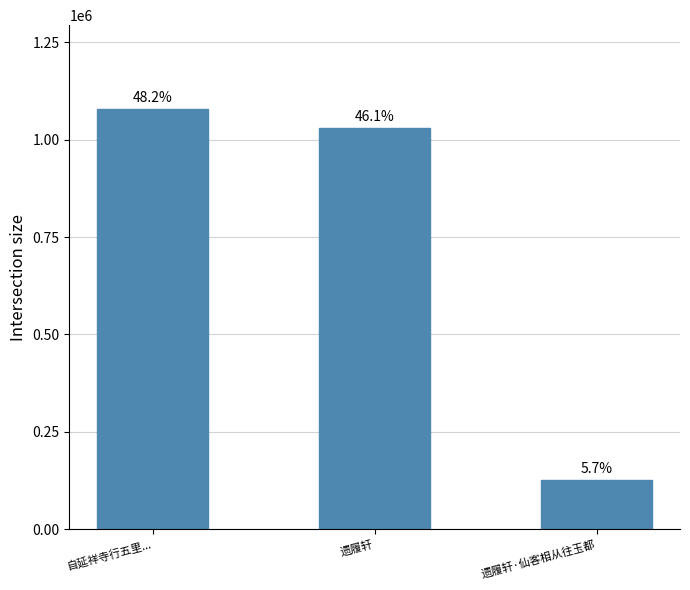

How many bars are there in total?

3